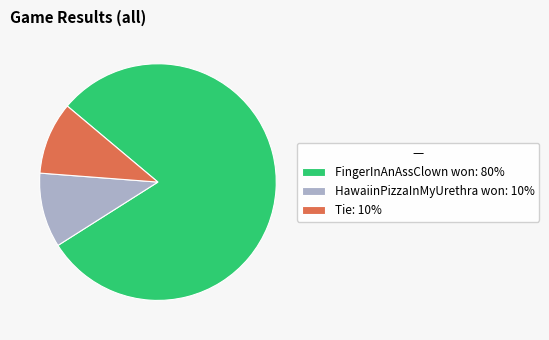

True or false: Tie accounts for 16% of the total.

False